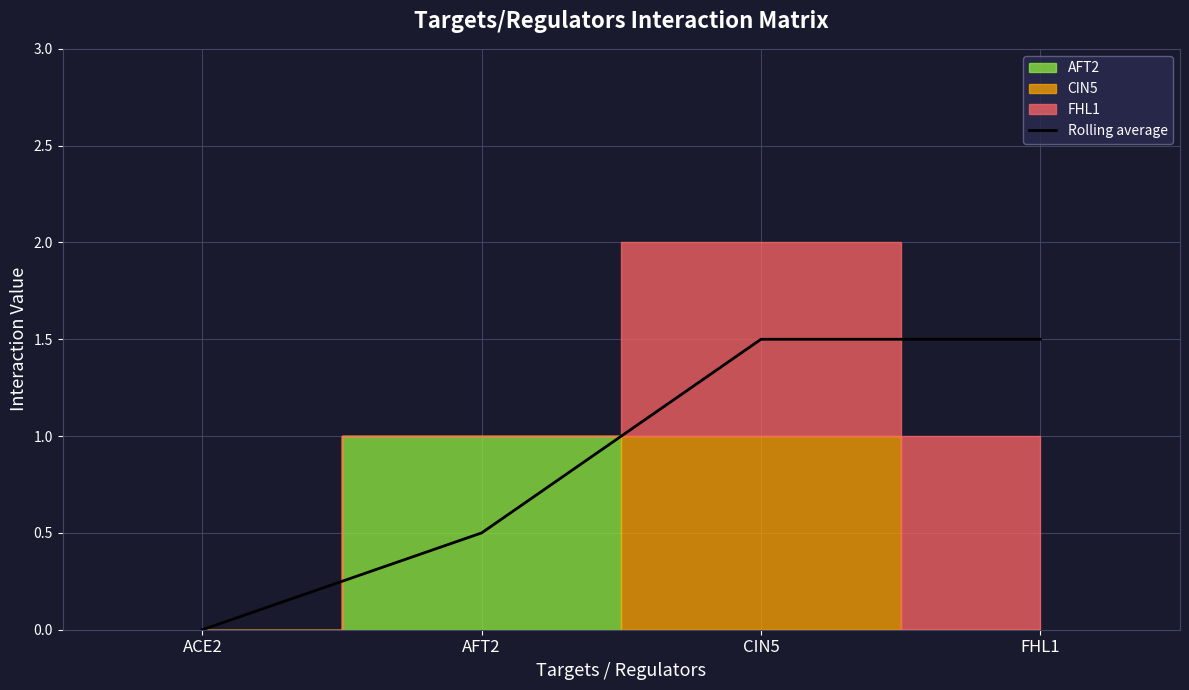

What is the label of the 1st point from the right?

FHL1